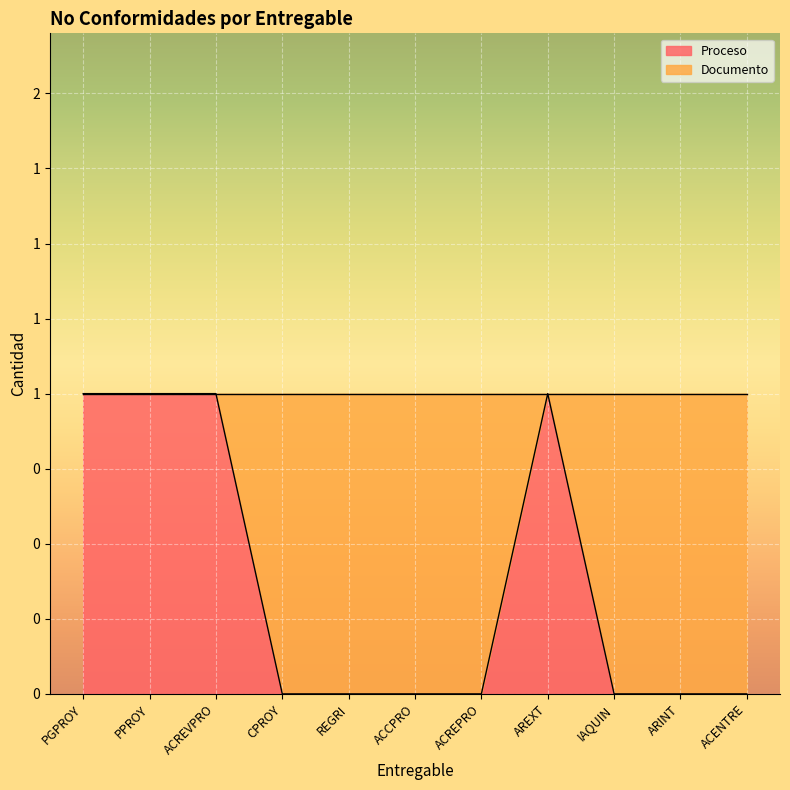

Is it true that the value at IAQUIN is 0?

True